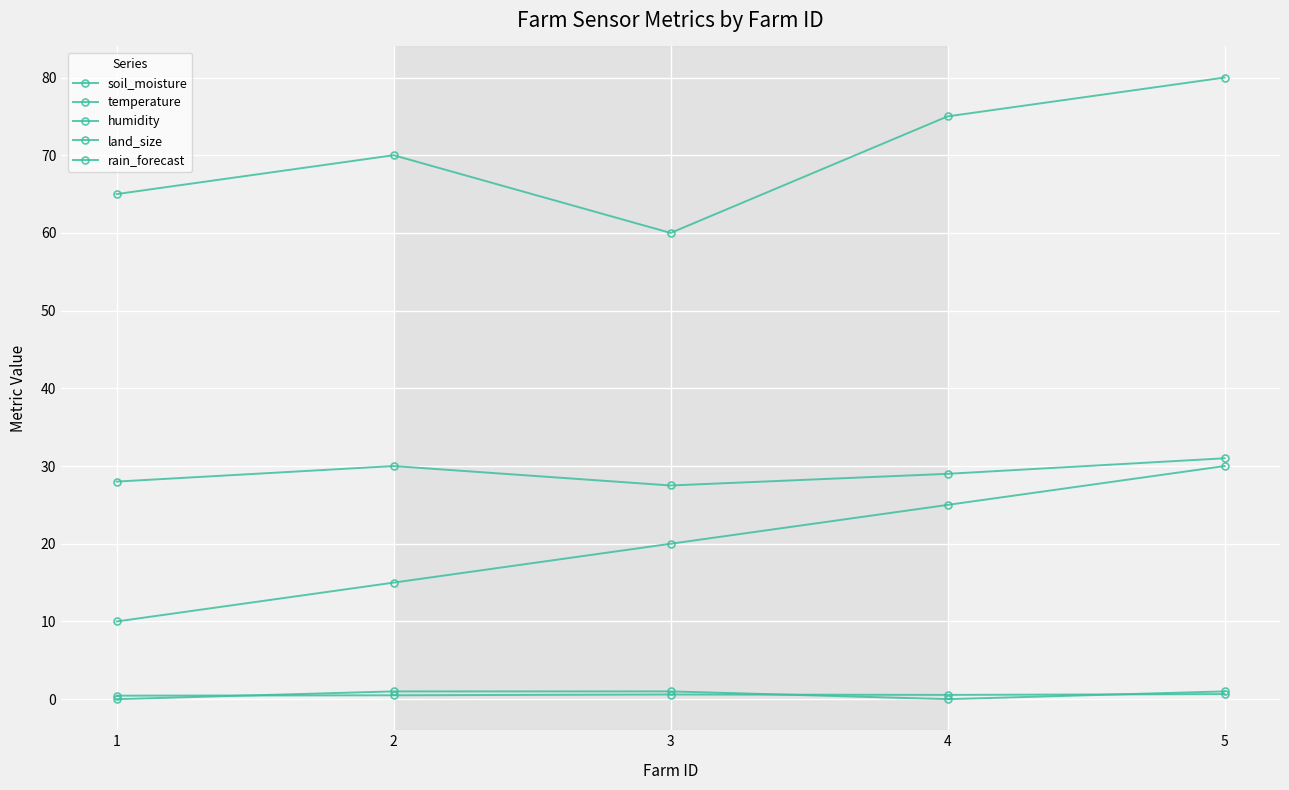

What value does the humidity series have at 1?

65.0